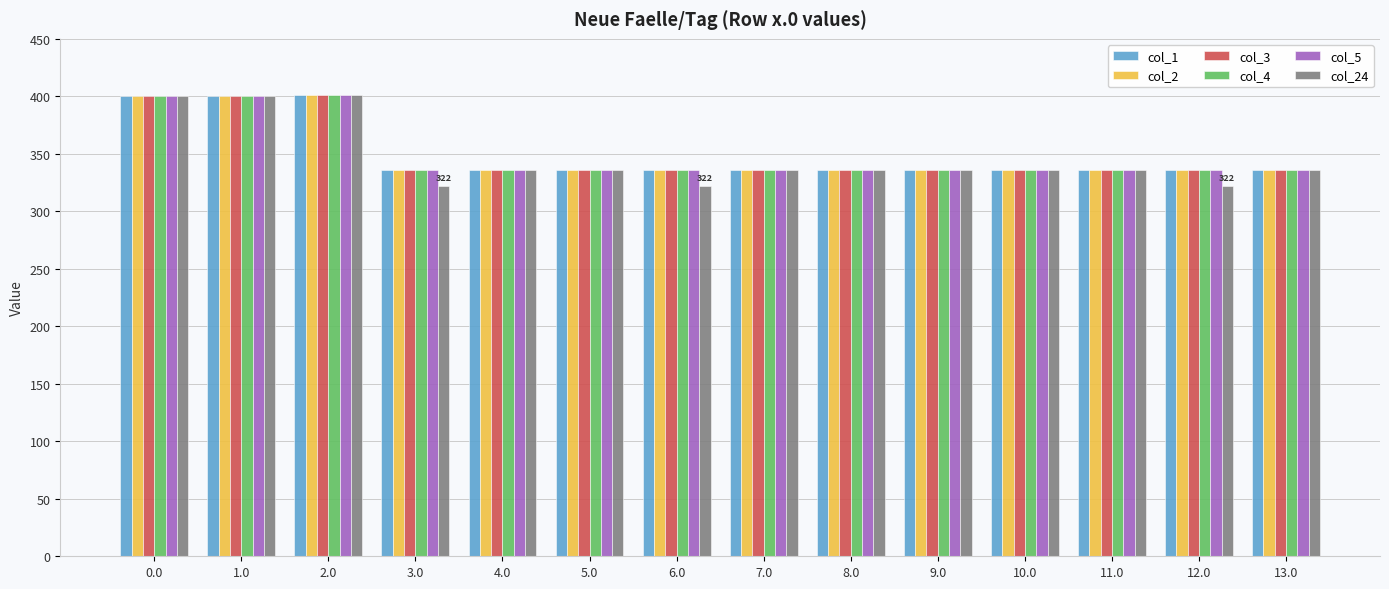

What is the value of the col_1 bar at the 14th from the left?

336.0